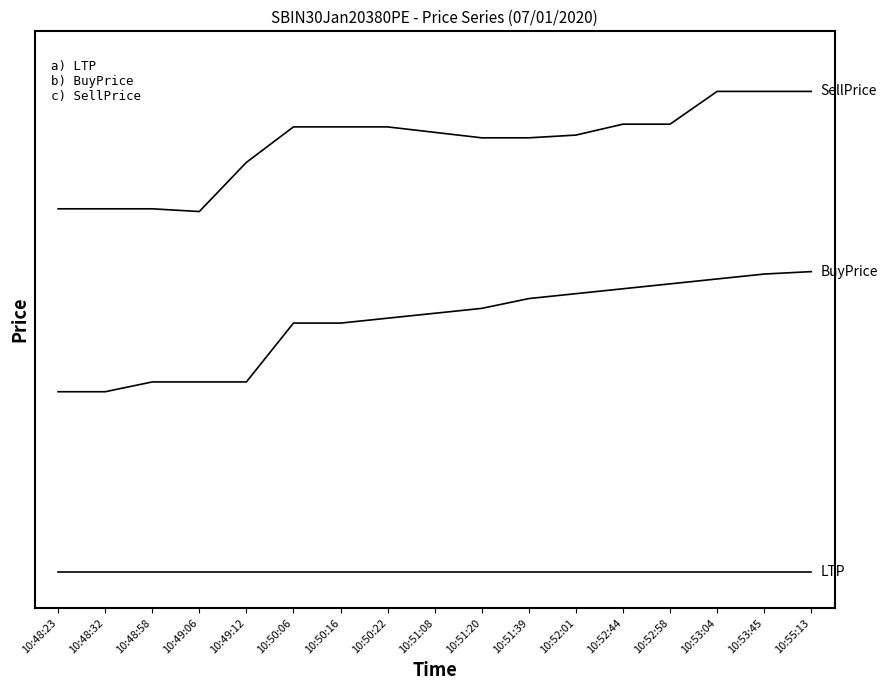

Which label corresponds to the smallest value in the chart?

10:48:23